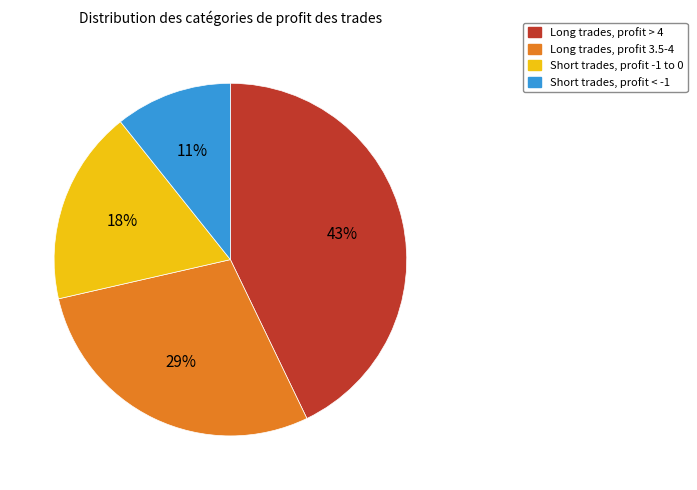

Count the number of slices in the pie.

4